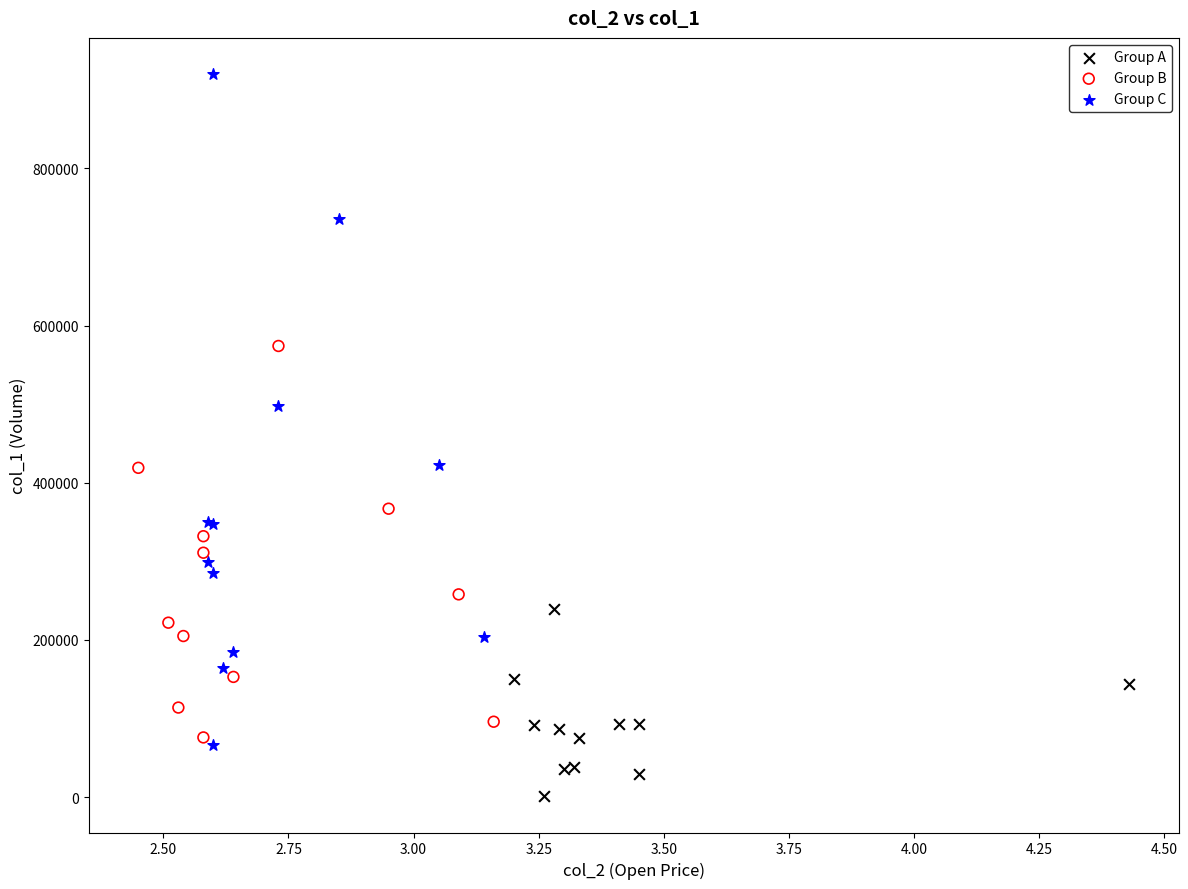

What are all the series names shown in the legend?

Group A, Group B, Group C